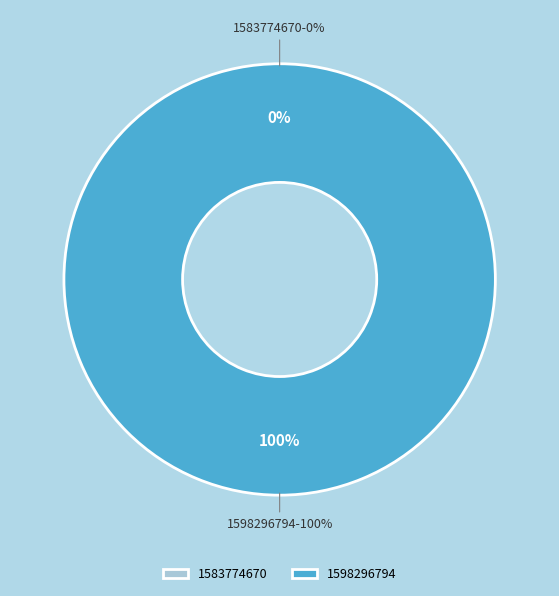

How many slices are in this pie chart?

2